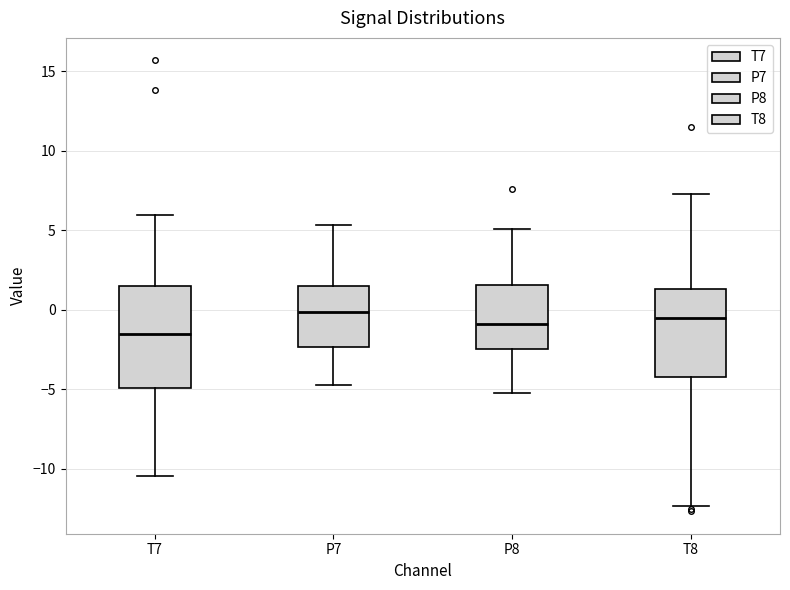

Which box is the tallest, from its lower edge to its upper edge?

T7